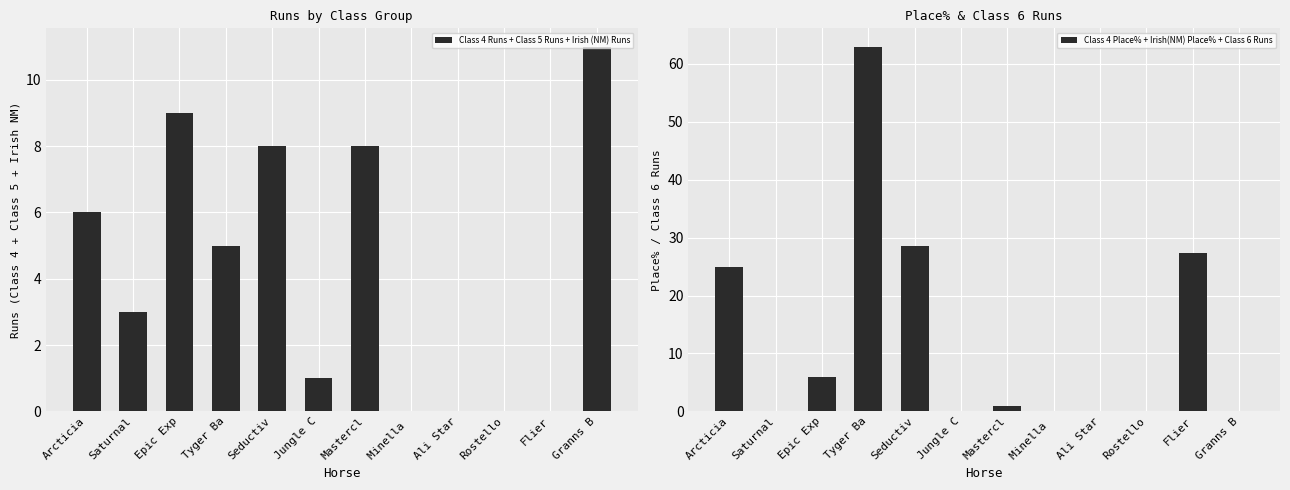

True or false: Class 4 Runs + Class 5 Runs + Irish (NM) Runs has a value of 3.0 at Saturnal.

True